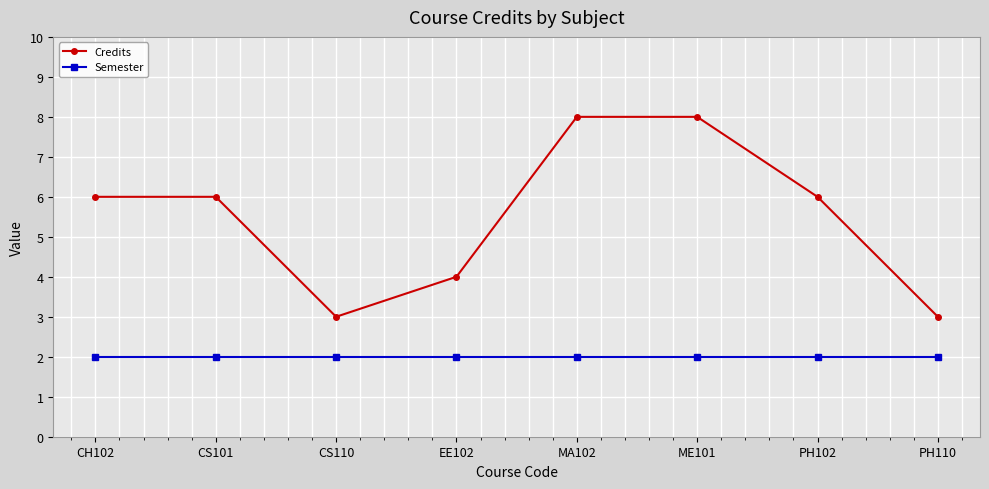

True or false: Credits and Semester cross at least once.

False